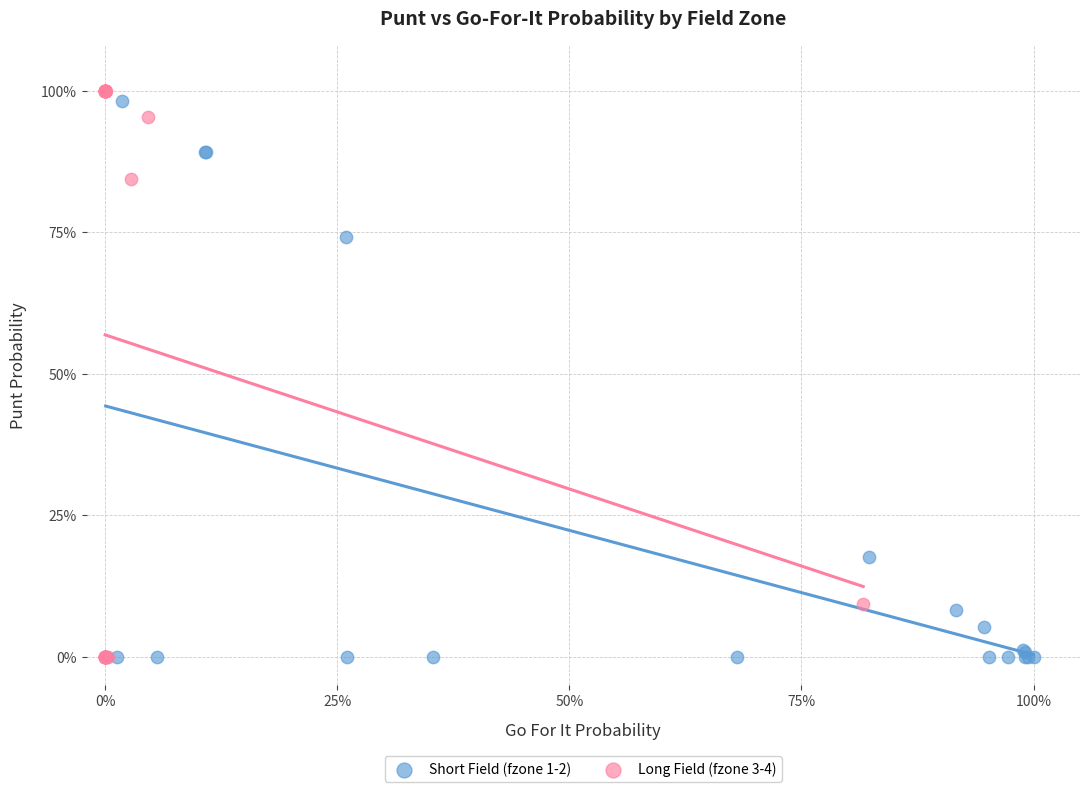

What are all the series names shown in the legend?

Short Field (fzone 1-2), Long Field (fzone 3-4)